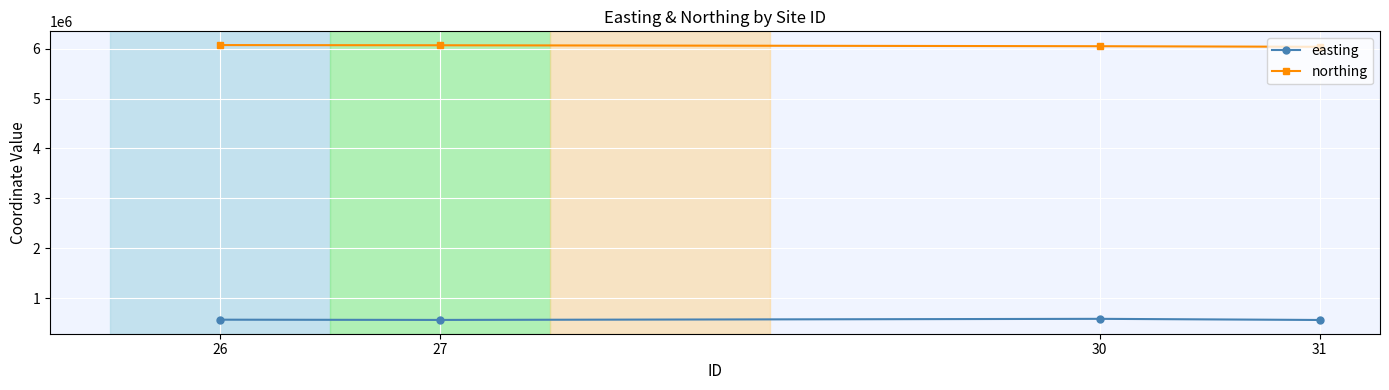

Which series has the largest total across all categories?

northing